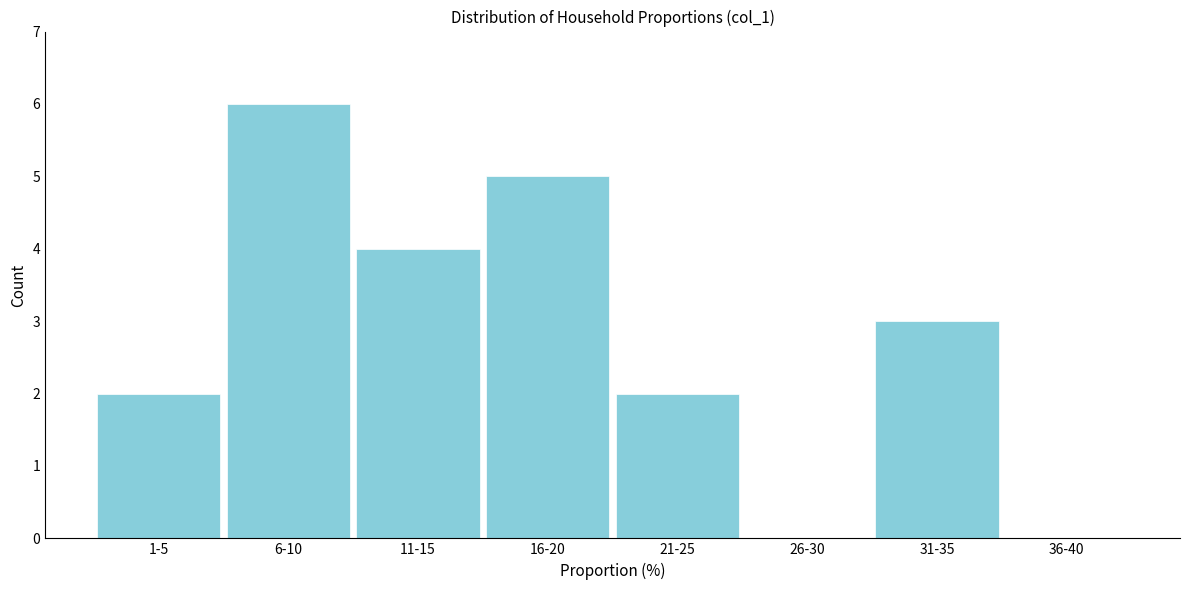

Reading left to right, list all the values displayed in this chart.

1-5=2	6-10=6	11-15=4	16-20=5	21-25=2	26-30=0	31-35=3	36-40=0